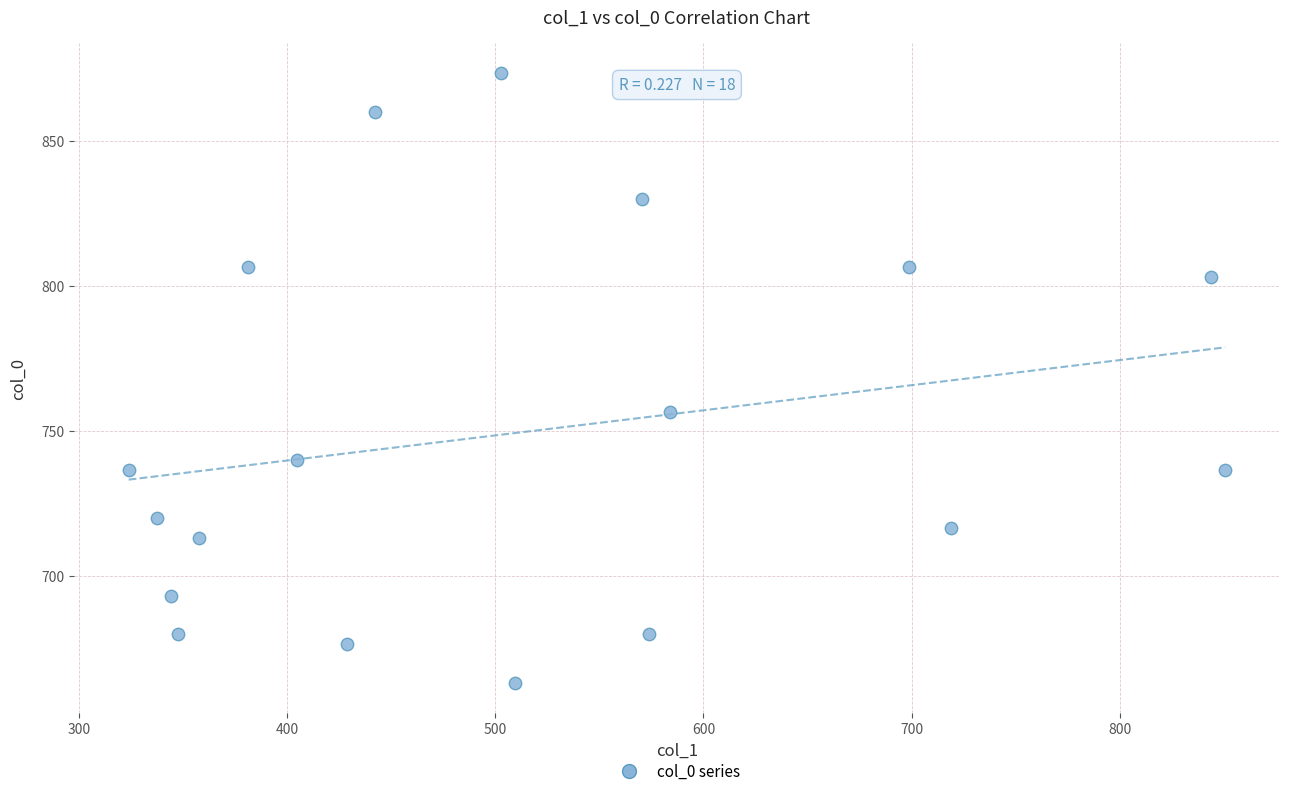

What is the range of X values (max minus min)?

526.5